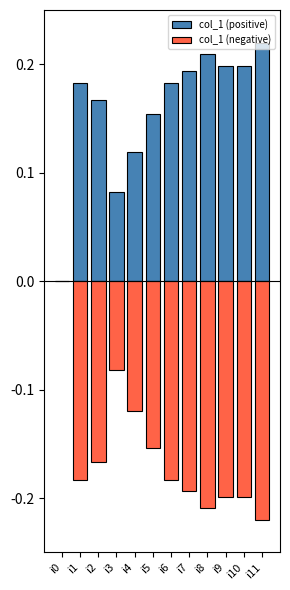

At which label does col_1 (positive) reach its minimum?

i0